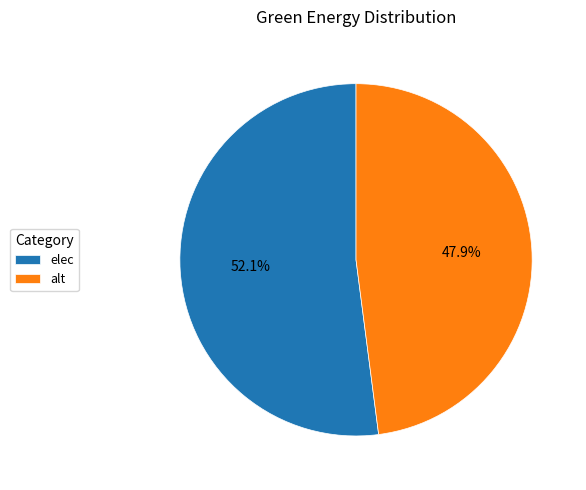

What percentage is the elec slice, to the nearest percent?

52%